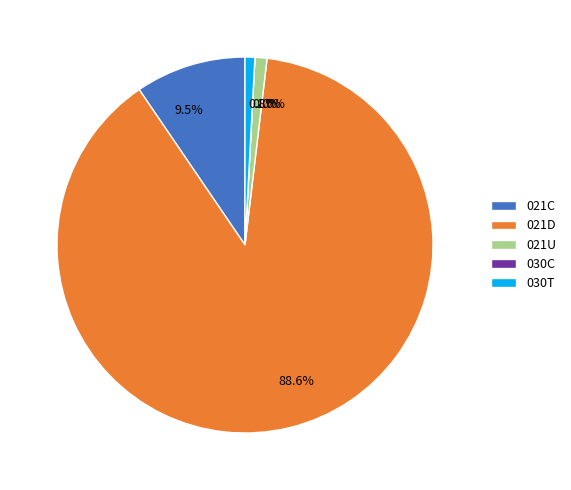

Which slice is the largest?

021D